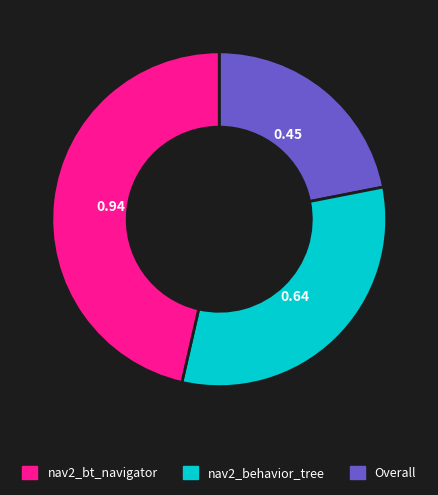

Is there a majority slice in this chart?

No